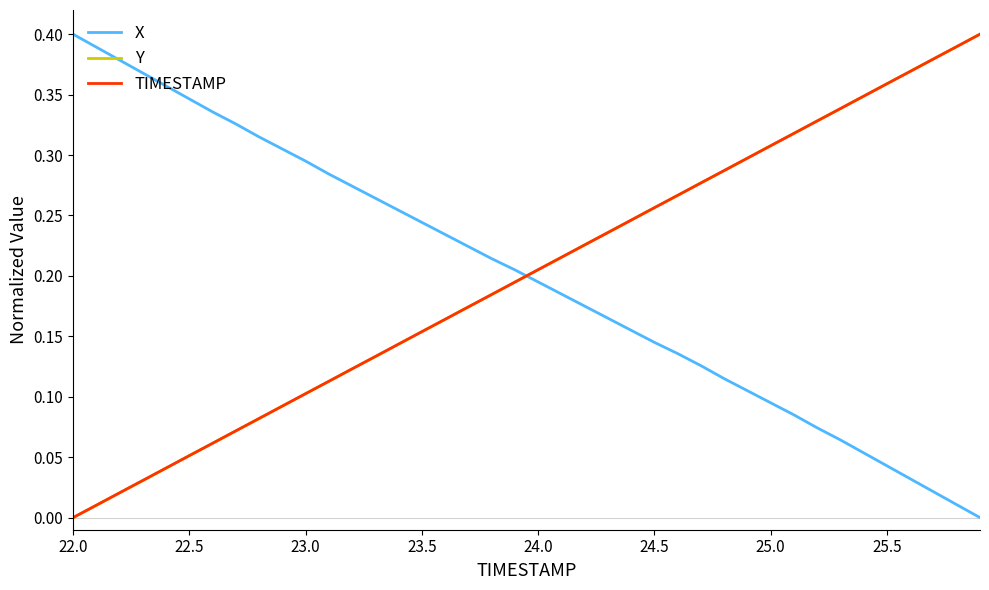

List the series in order of their overall mean, lowest first.

X, Y, TIMESTAMP